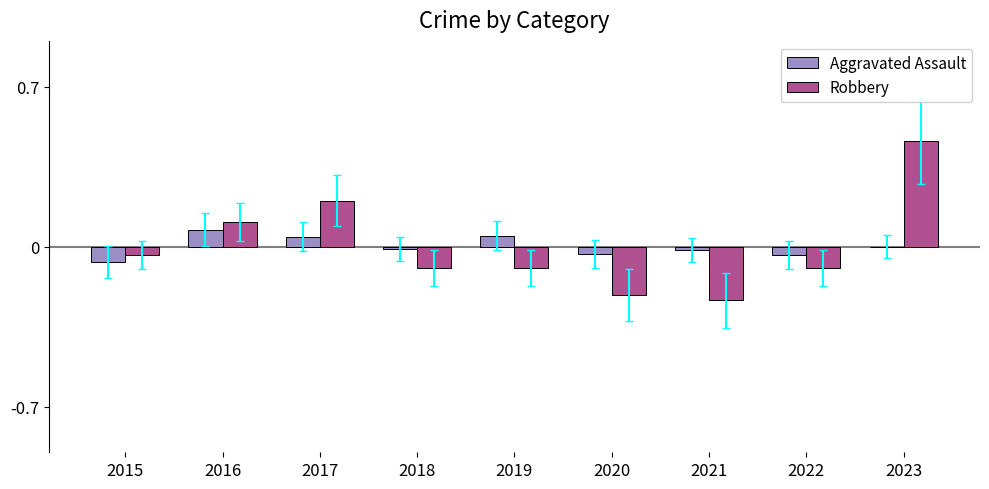

Is the value of Aggravated Assault at 2022 greater than the value of Robbery at 2022?

Yes